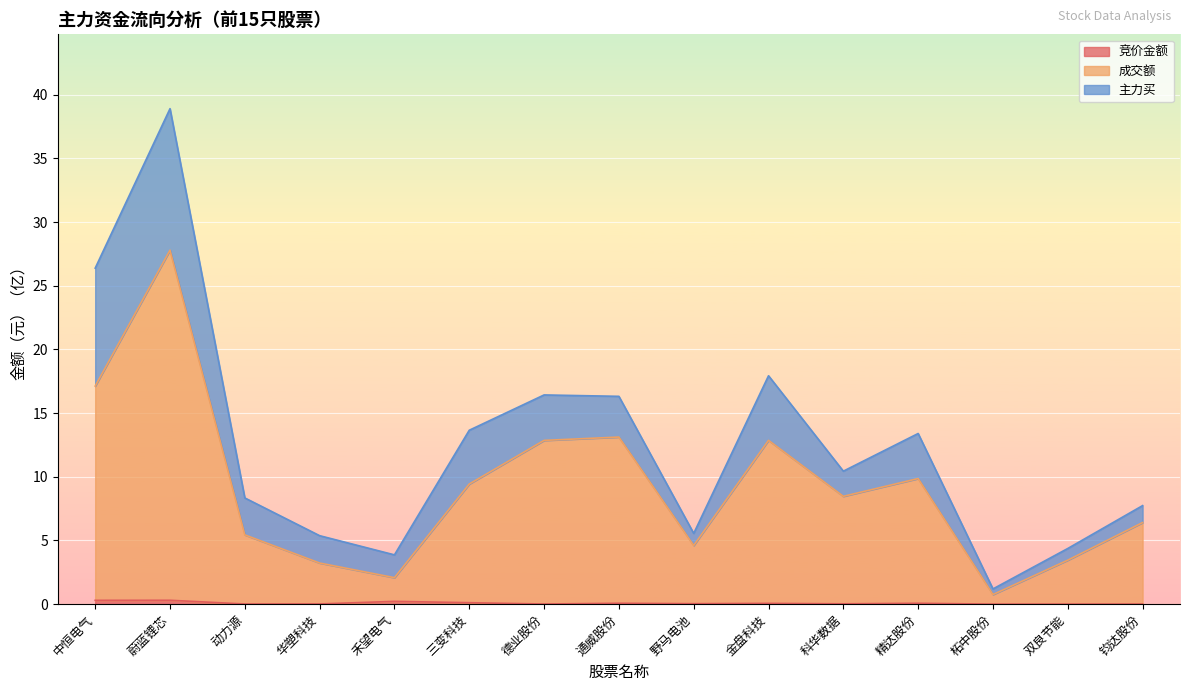

At which category does 成交额 reach its first local valley?

禾望电气